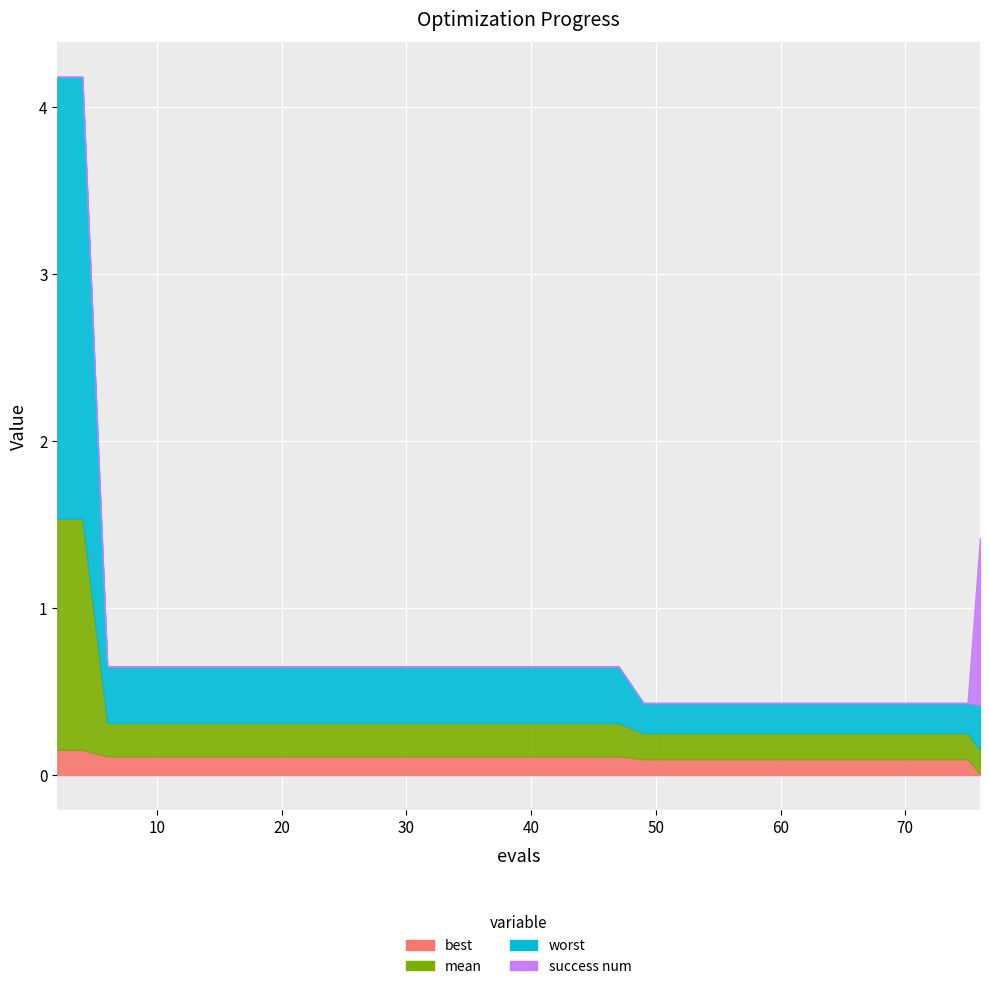

Reading left to right, extract all data points from this chart.

best: 0.2	0.2	0.1	0.1	0.1	0.1	0.1	0.1	0.1	0.1	0.1	0.1	0.1	0.1	0.1	0.1	0.1	0.1	0.1	0.1	0.1	0.1	0.1	0.1	0.1	0.1	0.1	0.1	0.1	0.1	0.1	0.1	0.1	0.1	0.1	0.1	0.1	0.1	0.1	0.0
mean: 1.4	1.4	0.2	0.2	0.2	0.2	0.2	0.2	0.2	0.2	0.2	0.2	0.2	0.2	0.2	0.2	0.2	0.2	0.2	0.2	0.2	0.2	0.2	0.2	0.2	0.2	0.2	0.2	0.2	0.2	0.2	0.2	0.2	0.2	0.2	0.2	0.2	0.2	0.2	0.1
worst: 2.6	2.6	0.3	0.3	0.3	0.3	0.3	0.3	0.3	0.3	0.3	0.3	0.3	0.3	0.3	0.3	0.3	0.3	0.3	0.3	0.3	0.3	0.3	0.3	0.2	0.2	0.2	0.2	0.2	0.2	0.2	0.2	0.2	0.2	0.2	0.2	0.2	0.2	0.2	0.3
success num: 0.0	0.0	0.0	0.0	0.0	0.0	0.0	0.0	0.0	0.0	0.0	0.0	0.0	0.0	0.0	0.0	0.0	0.0	0.0	0.0	0.0	0.0	0.0	0.0	0.0	0.0	0.0	0.0	0.0	0.0	0.0	0.0	0.0	0.0	0.0	0.0	0.0	0.0	0.0	1.0